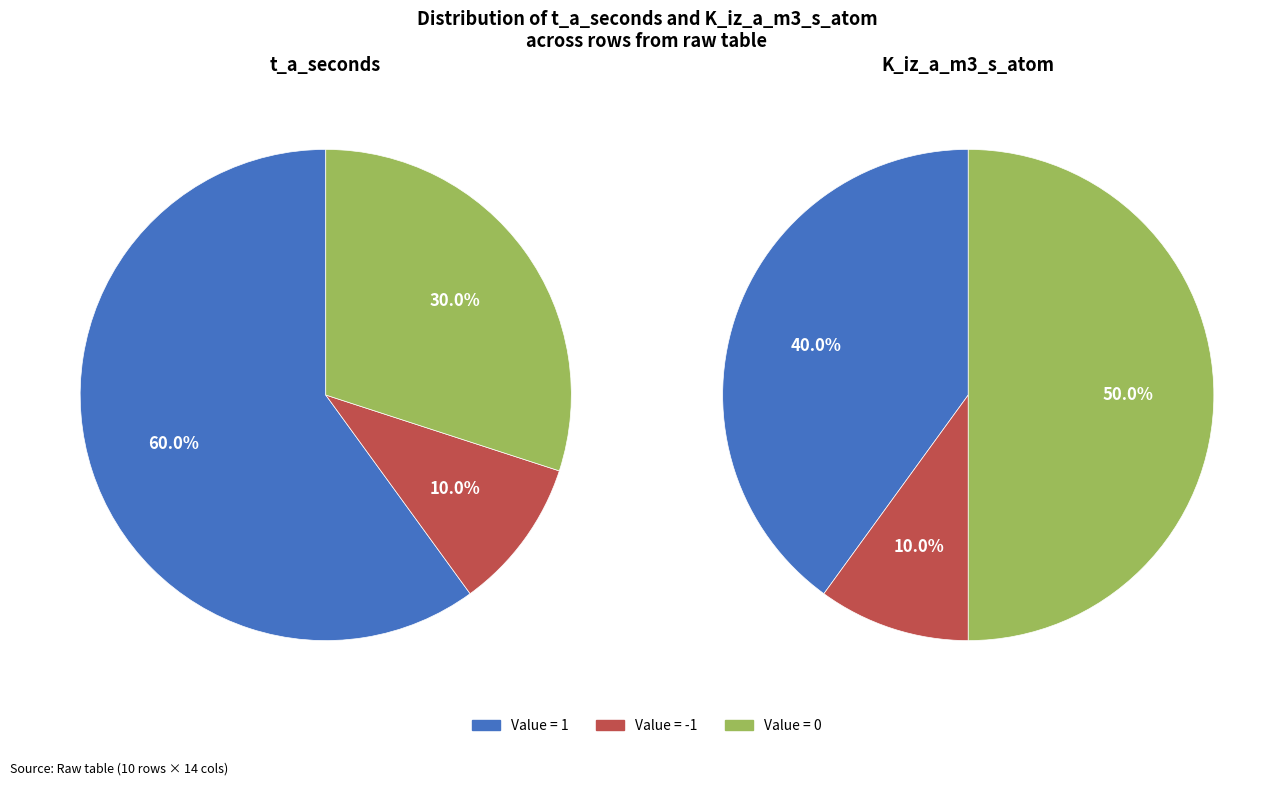

The 1 slice represents 8% of the pie. True or false?

False